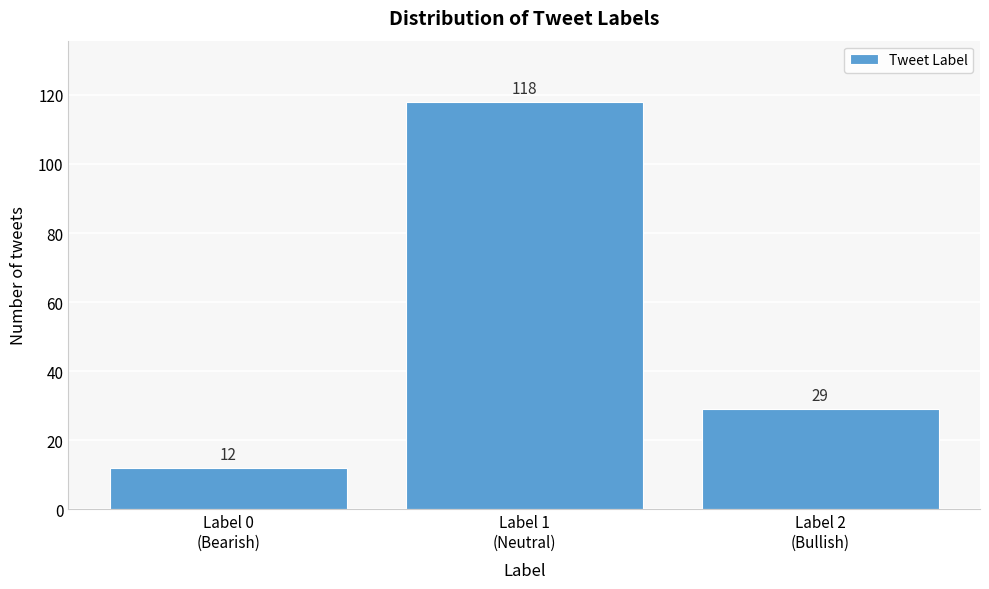

Reading left to right, transcribe all the data shown in this chart.

12	118	29